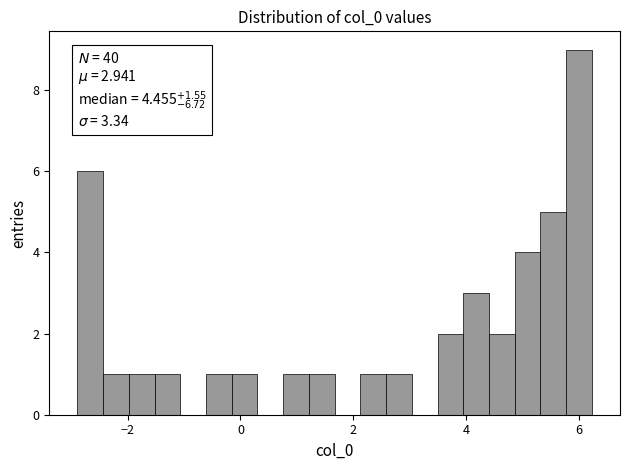

Around what value on the x-axis is the tallest bar? Give the approximate position of its centre, as read against the axis.

6.0